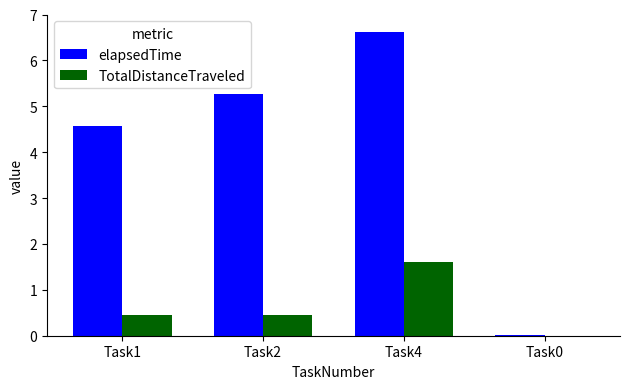

At which label does elapsedTime first exceed 5?

Task2